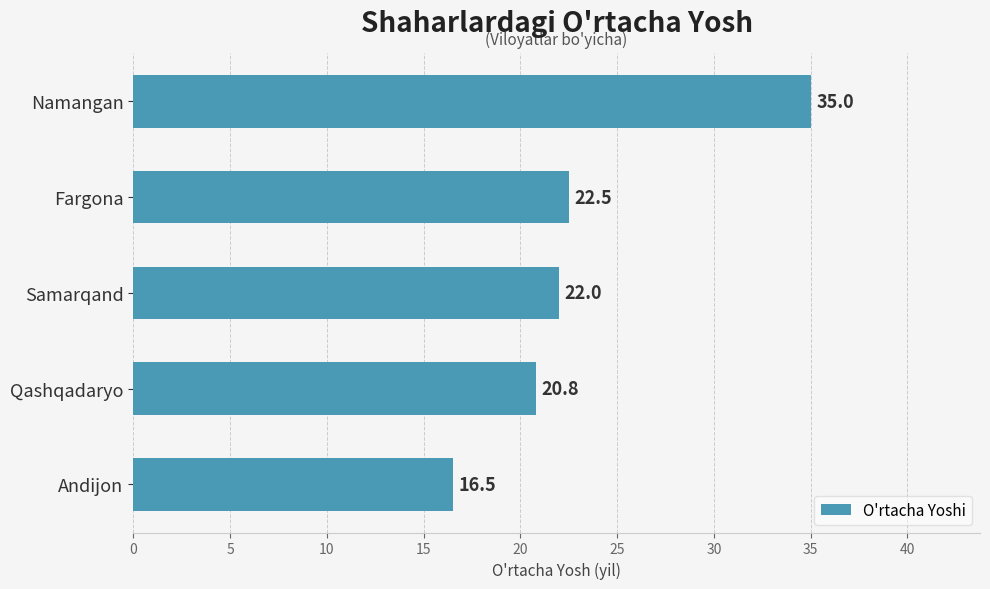

True or false: the data shows 20.8 at Qashqadaryo.

True